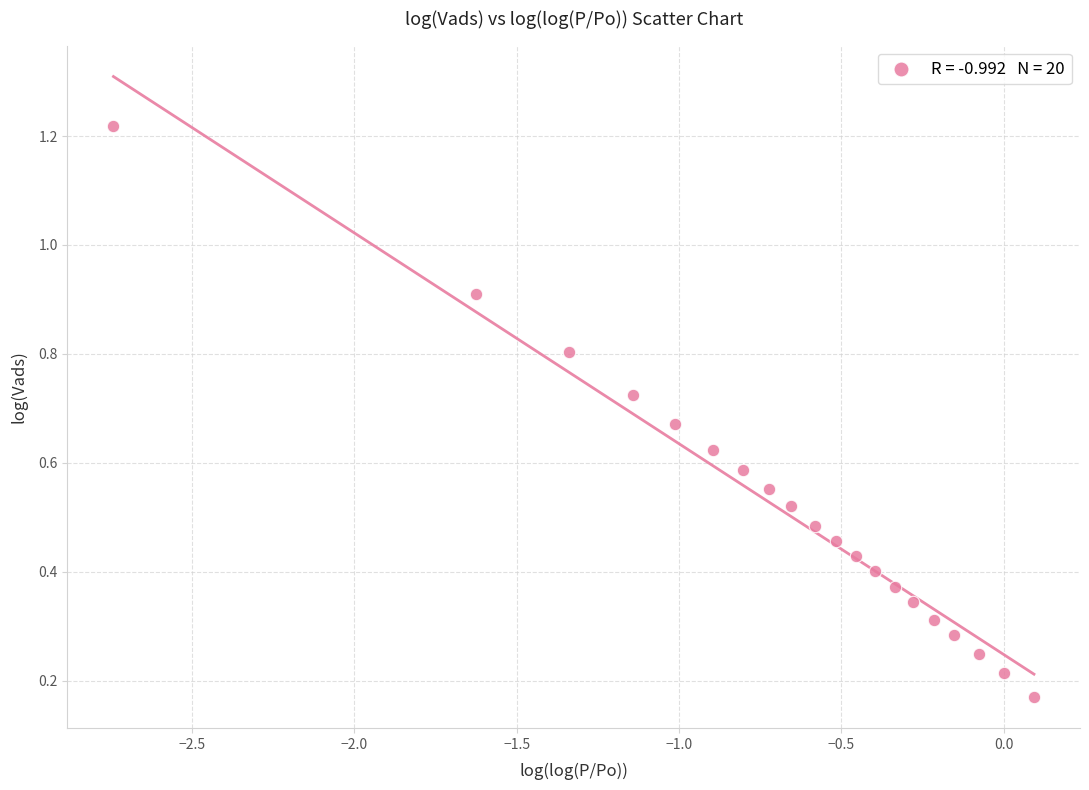

What is the range of X values (max minus min)?

2.8